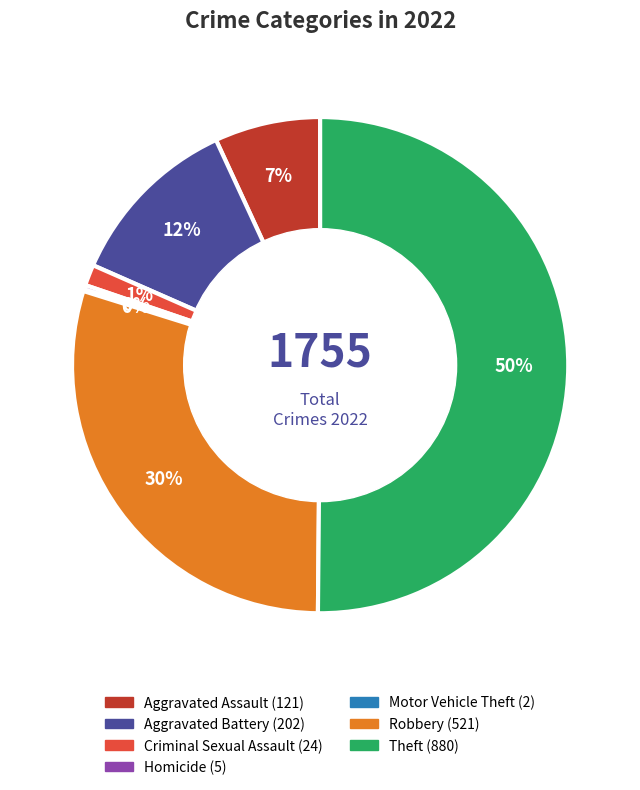

Combined, do Aggravated Battery and Robbery account for over 50%?

No